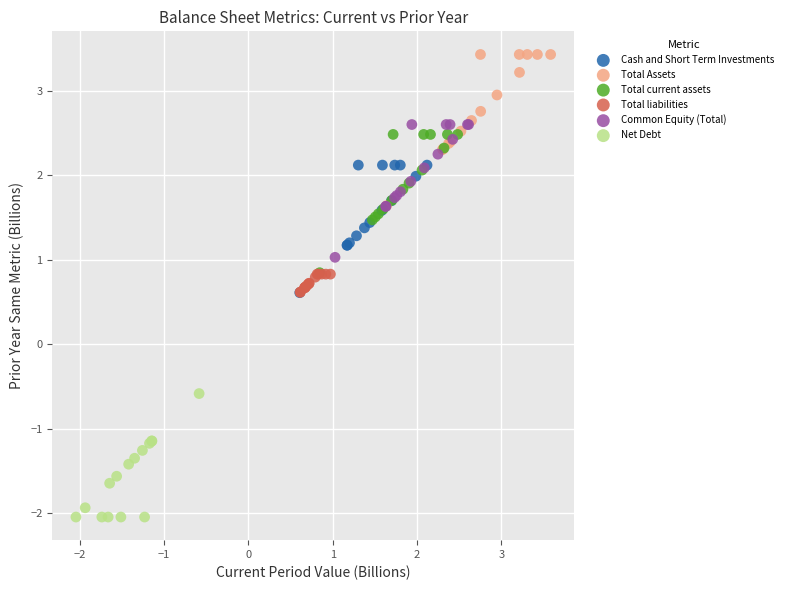

Which series contains the highest Y value?

Total Assets